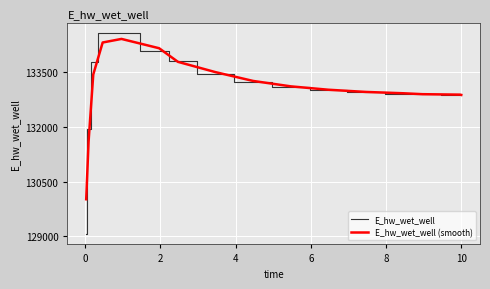

What is the minimum value for E_hw_wet_well (smooth)?

130015.9